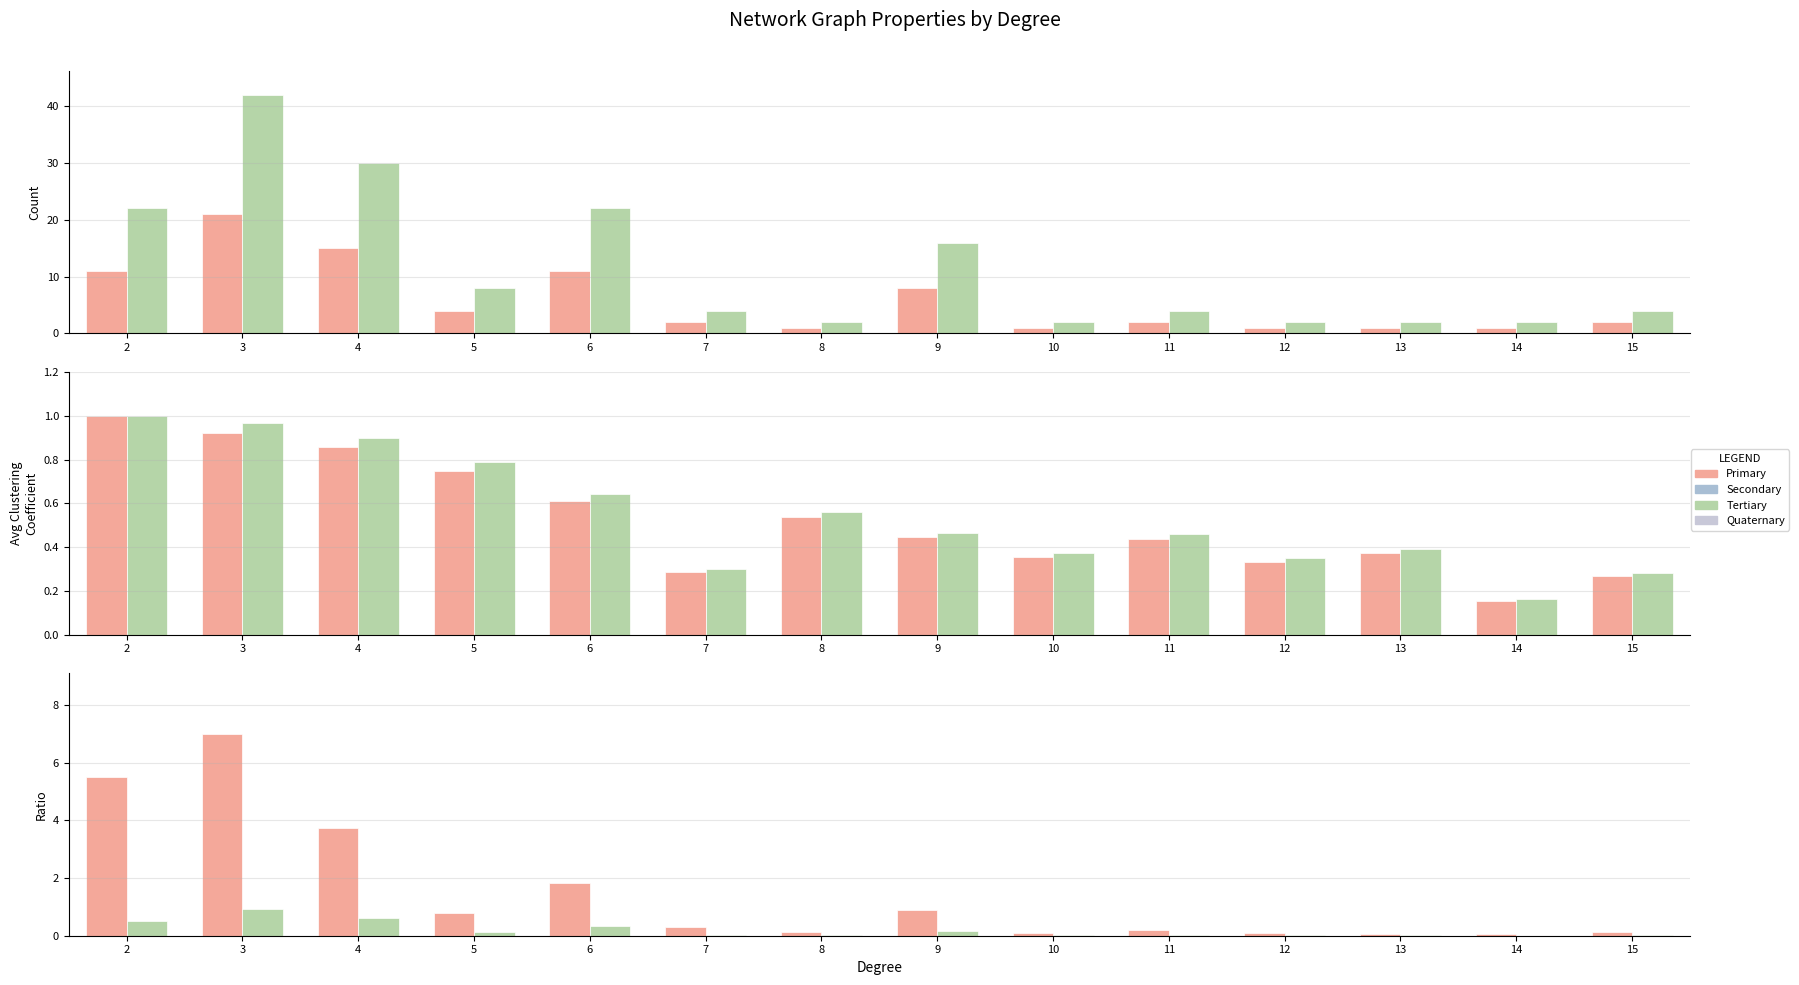

Which has a higher value, 9 or 10?

9